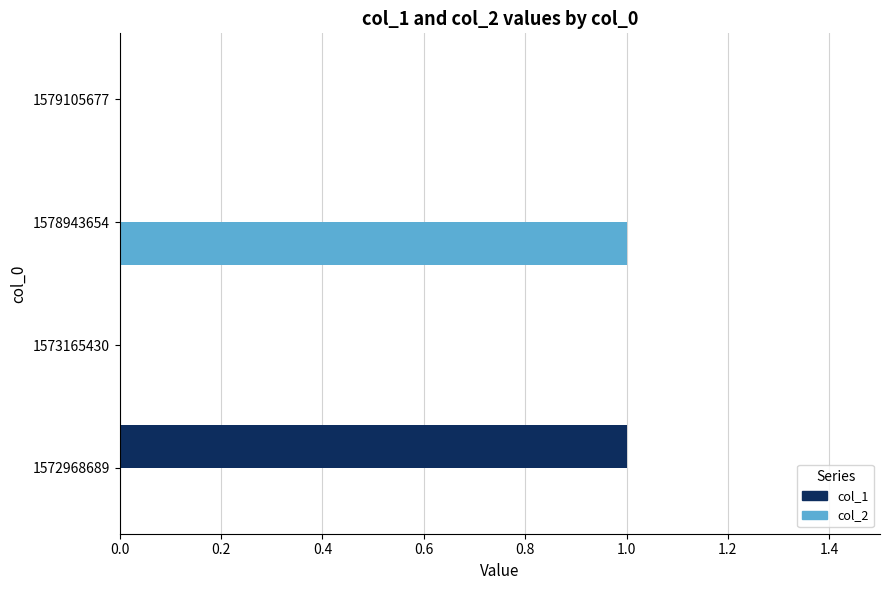

True or false: col_2 has a value of 1 at 1578943654.

True